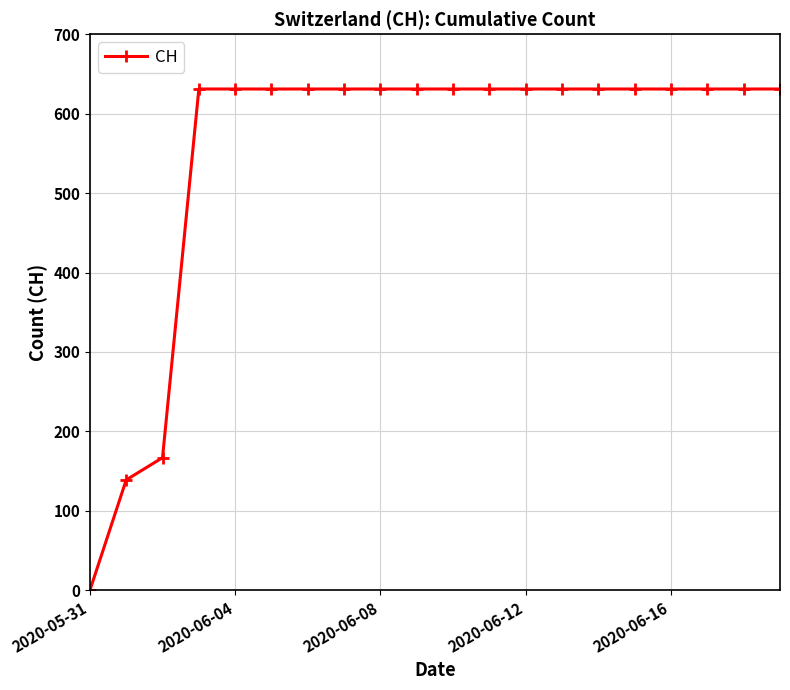

Reading right to left, transcribe all the data shown in this chart.

631	631	631	631	631	631	631	631	631	631	631	631	631	631	631	631	631	167	139	0